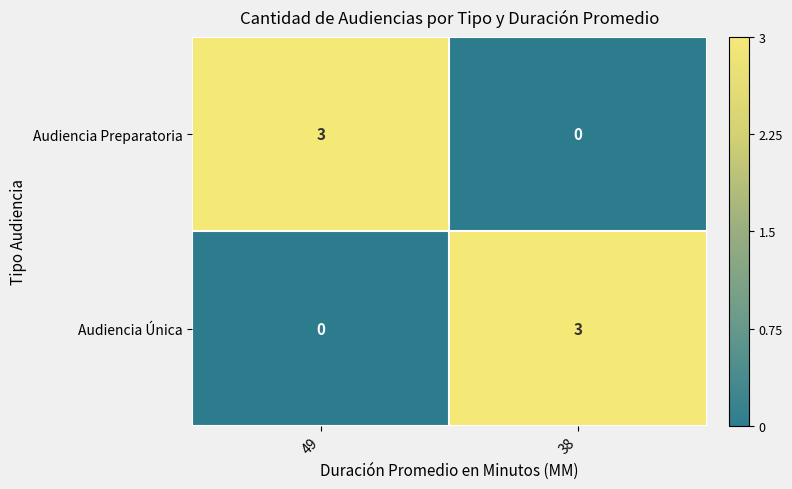

Where is Audiencia Preparatoria nearest to the value 1?

38